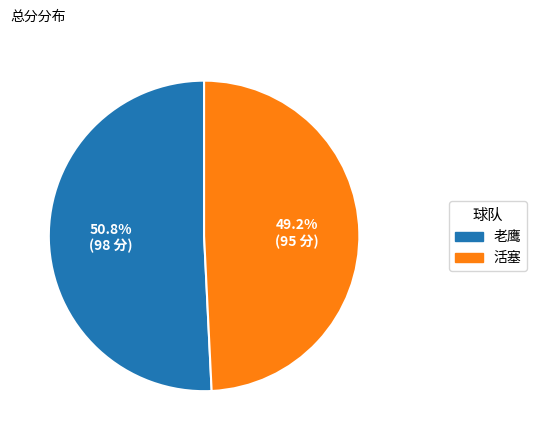

Is it true that 老鹰 is 59% of the pie?

False